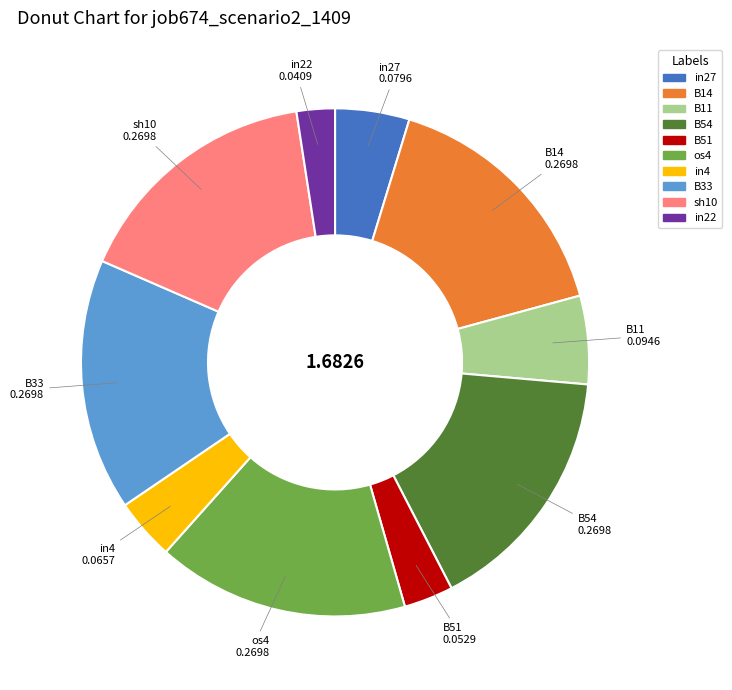

Does any single category account for the majority?

No